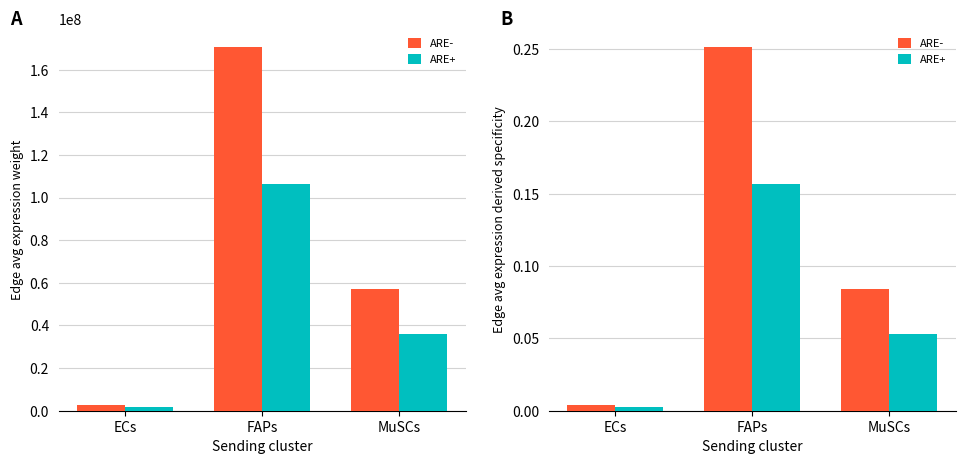

Which category has the lowest value across all series?

ECs